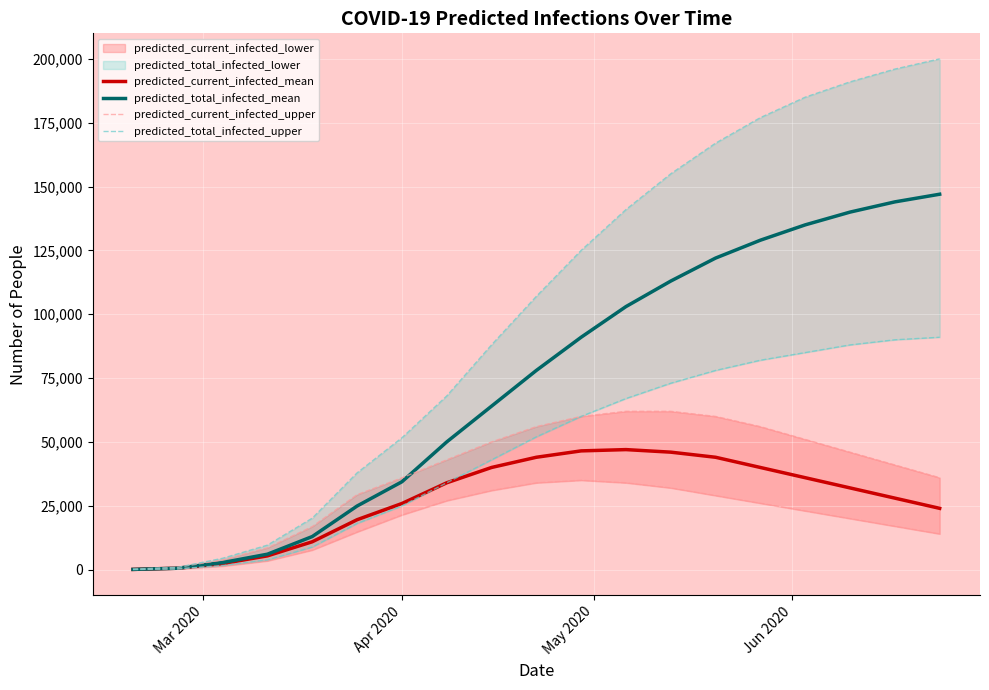

True or false: predicted_total_infected_upper and predicted_current_infected_mean intersect in this chart.

False